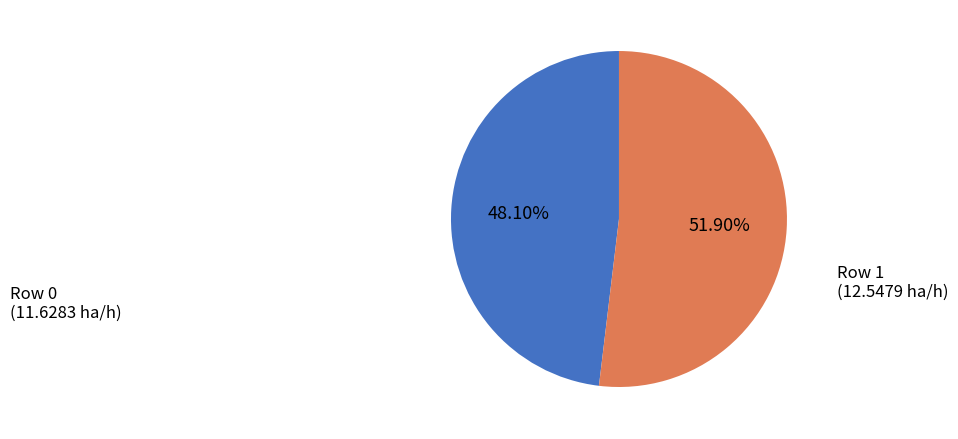

How many slices are in this pie chart?

2